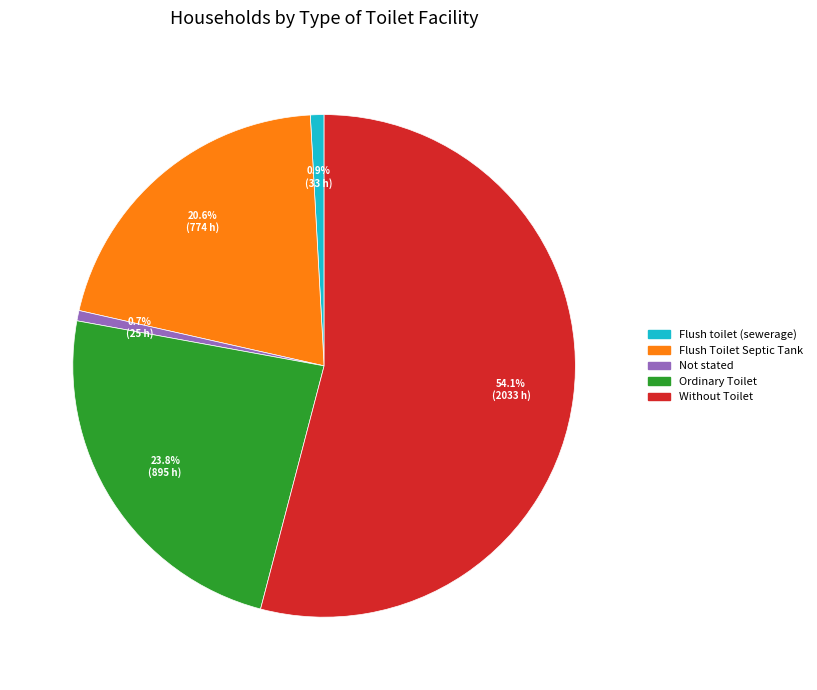

What percentage is the Flush Toilet Septic Tank slice, to the nearest percent?

21%